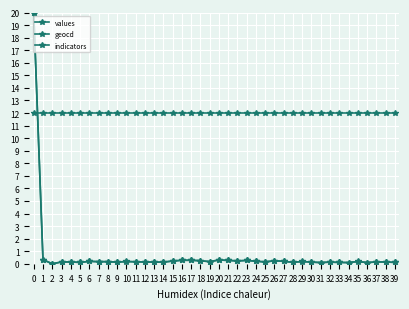

At which category does values reach its first local valley?

2